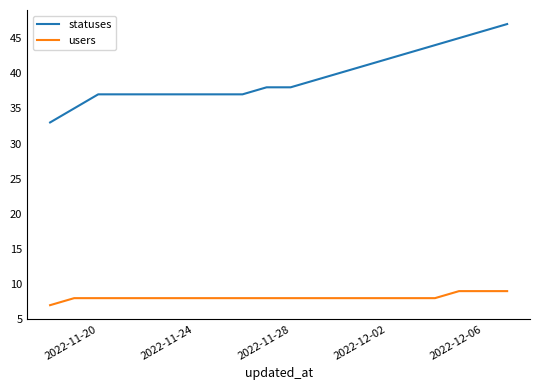

True or false: users and statuses intersect in this chart.

False